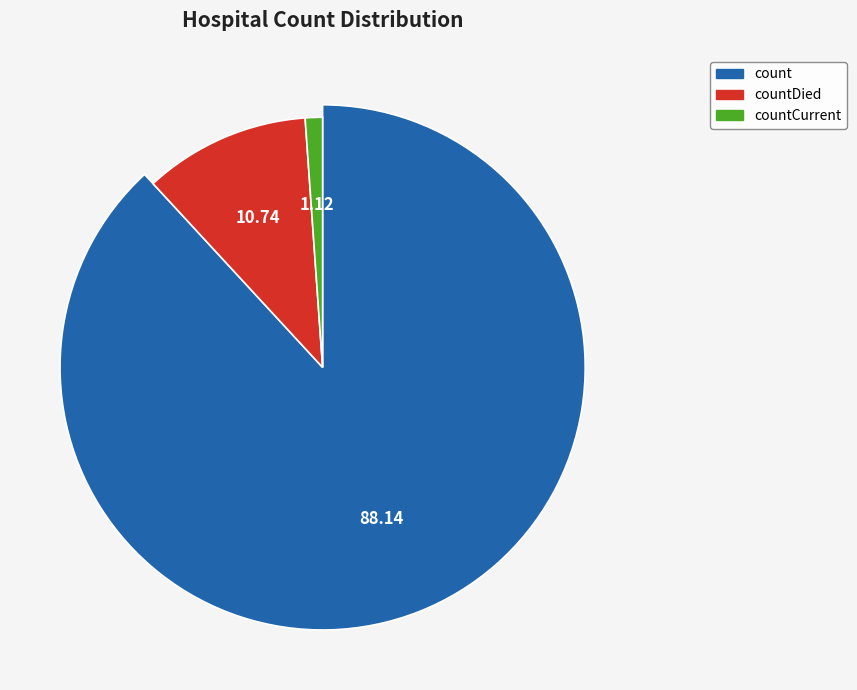

To the nearest percent, what portion does countCurrent represent?

1%